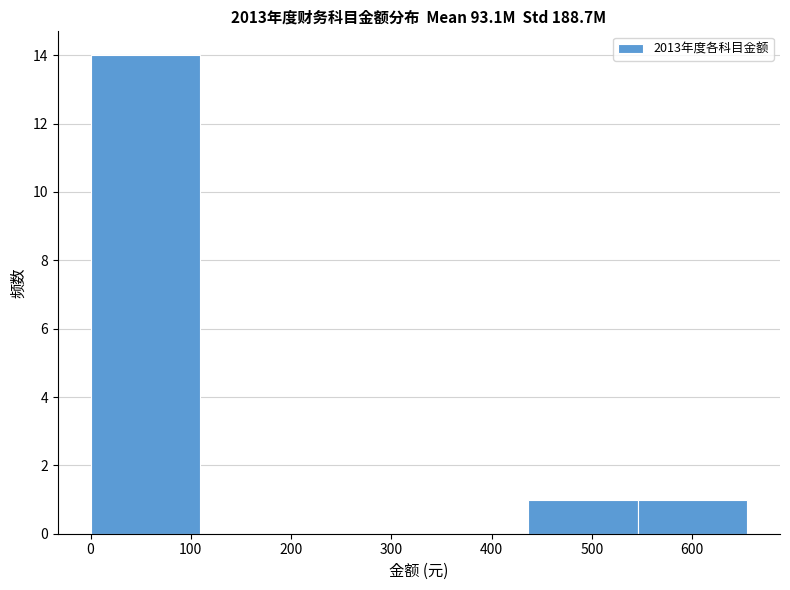

Reading left to right, list every bar in this chart as the range it spans on the x-axis followed by its height. Neither the bar edges nor the heights are printed on the chart, so give them approximately, as read against the axes.

0 to 110: 14
110 to 220: 0
220 to 330: 0
330 to 440: 0
440 to 550: 1
550 to 650: 1